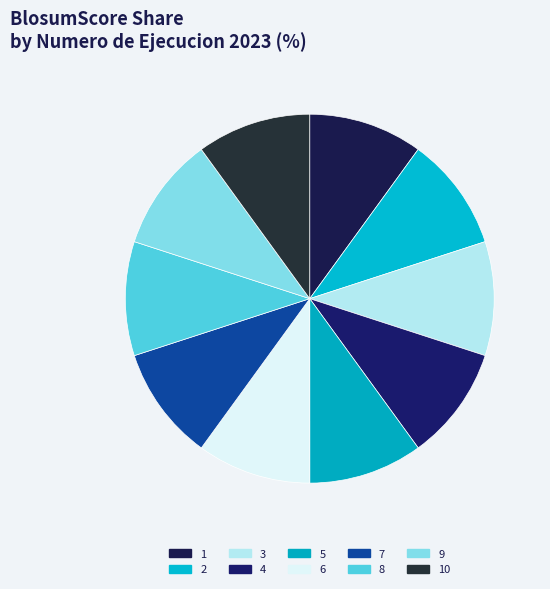

Count the number of slices in the pie.

10